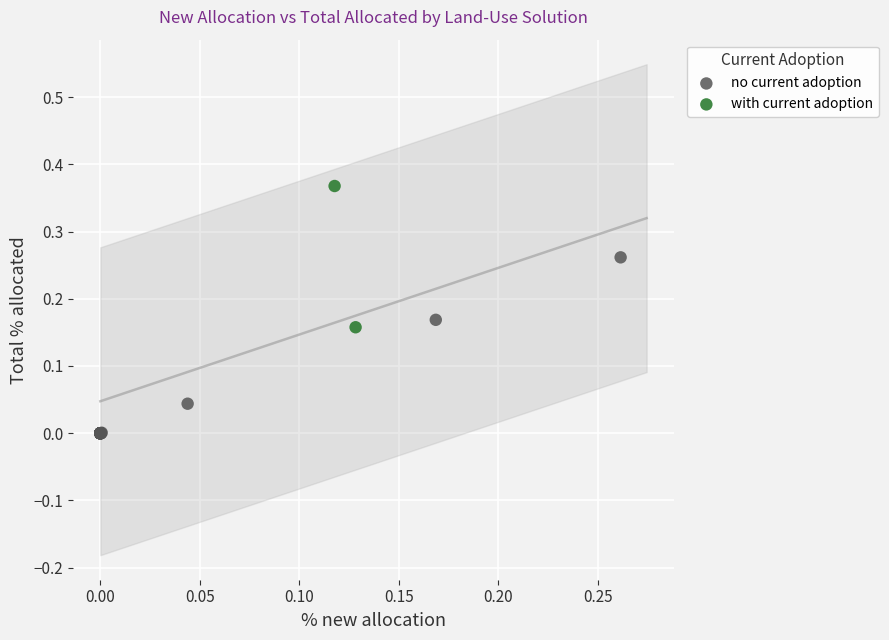

What are all the series names shown in the legend?

no current adoption, with current adoption